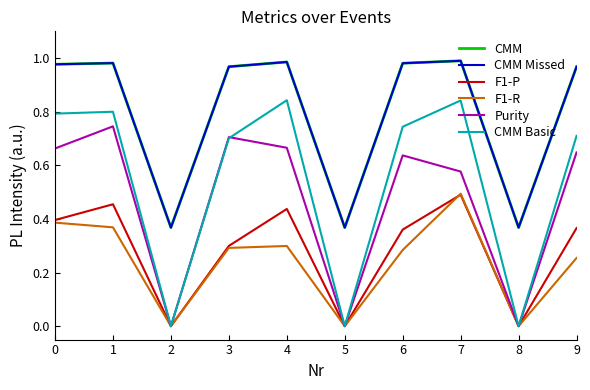

Is the value of CMM Missed at 5 greater than the value of CMM Basic at 7?

No